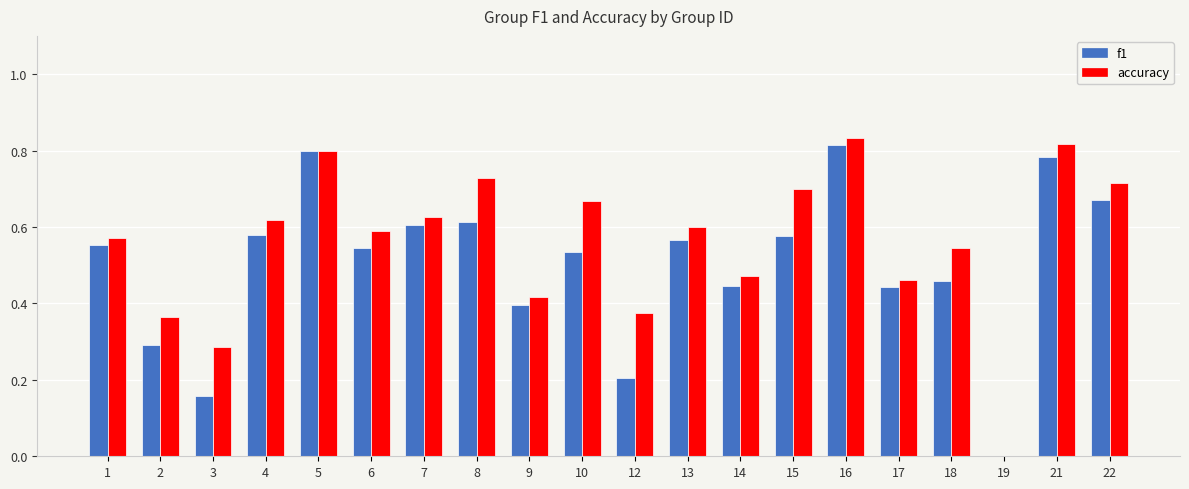

Which series has the largest range (max minus min)?

accuracy